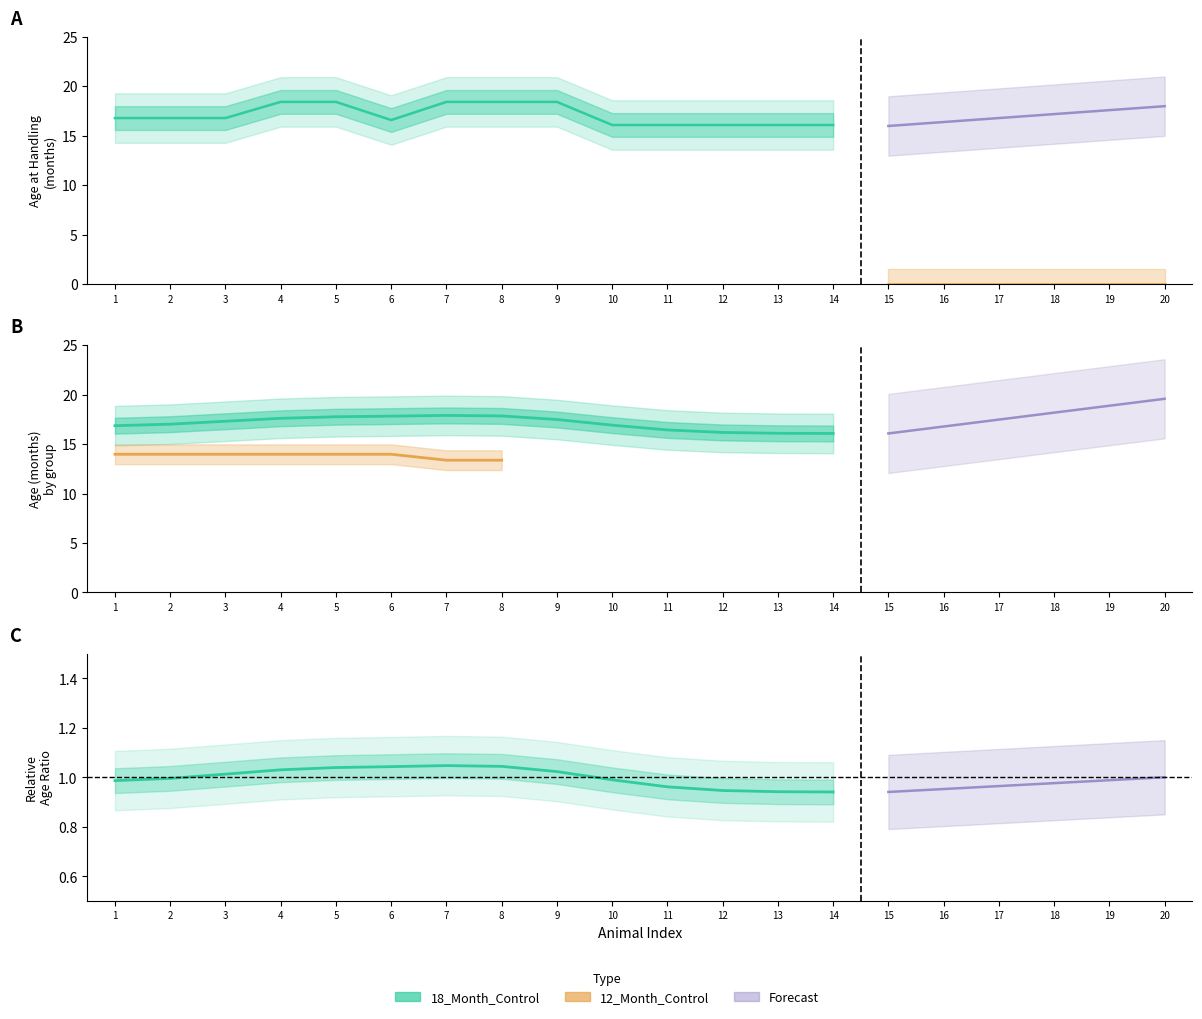

Rank the series at 6 from highest to lowest value.

18_Month_Control, 12_Month_Control